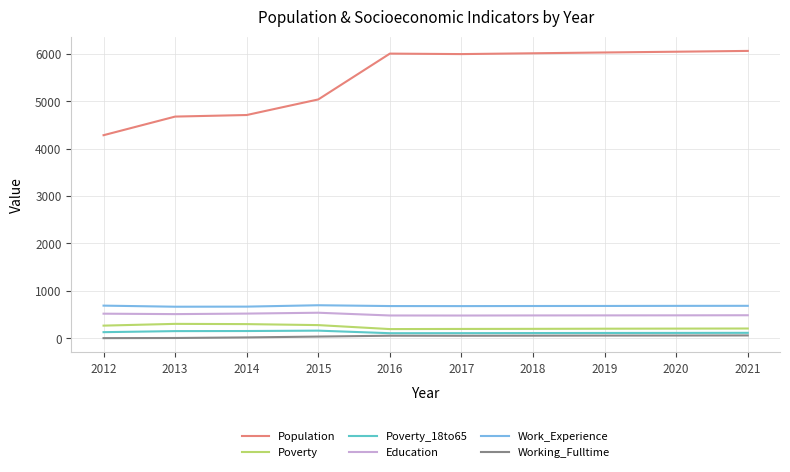

True or false: Poverty and Work_Experience cross at least once.

False